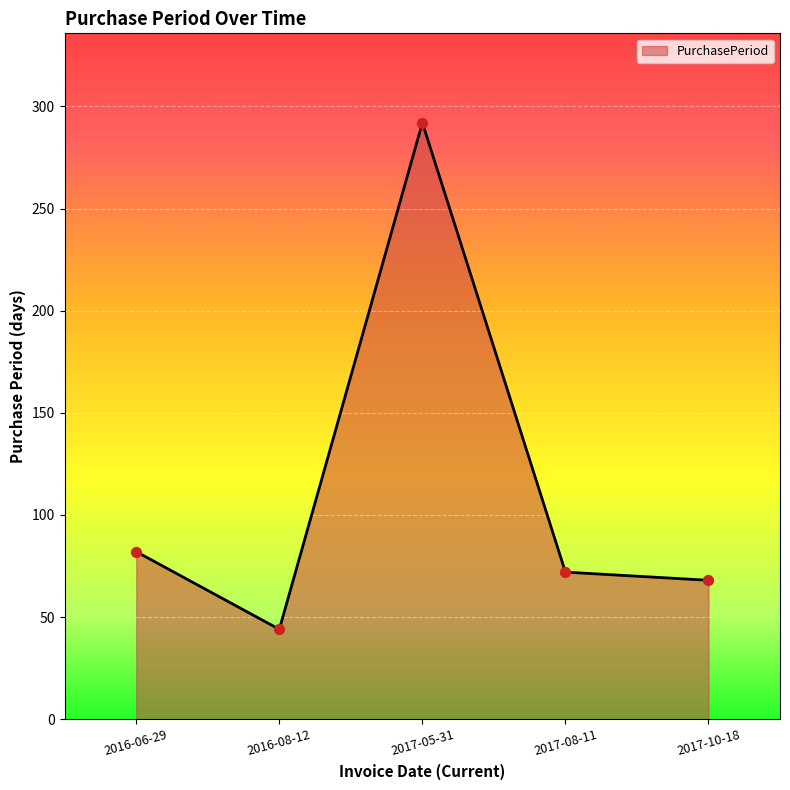

What is the change in value from 2016-06-29 to 2017-10-18?

-14